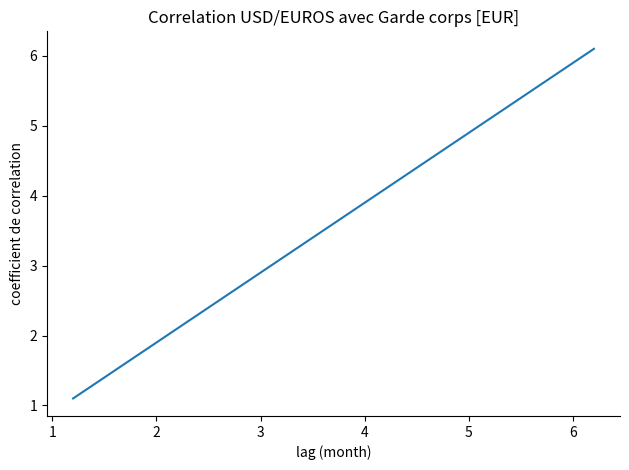

What is the sum of all values?

21.6